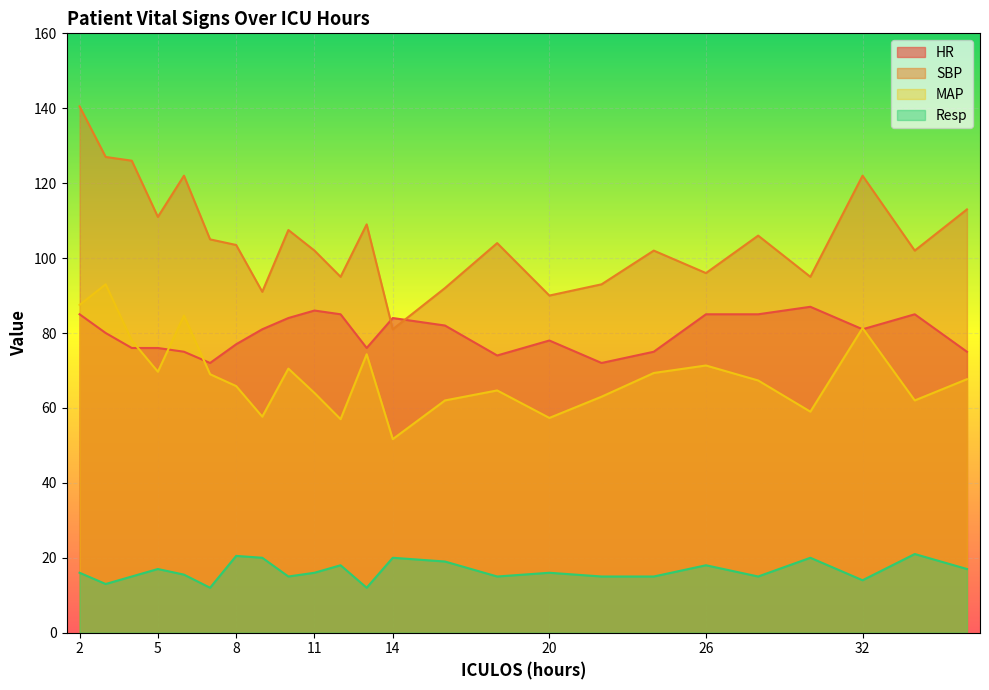

What is the total value across all series at 11?

268.0